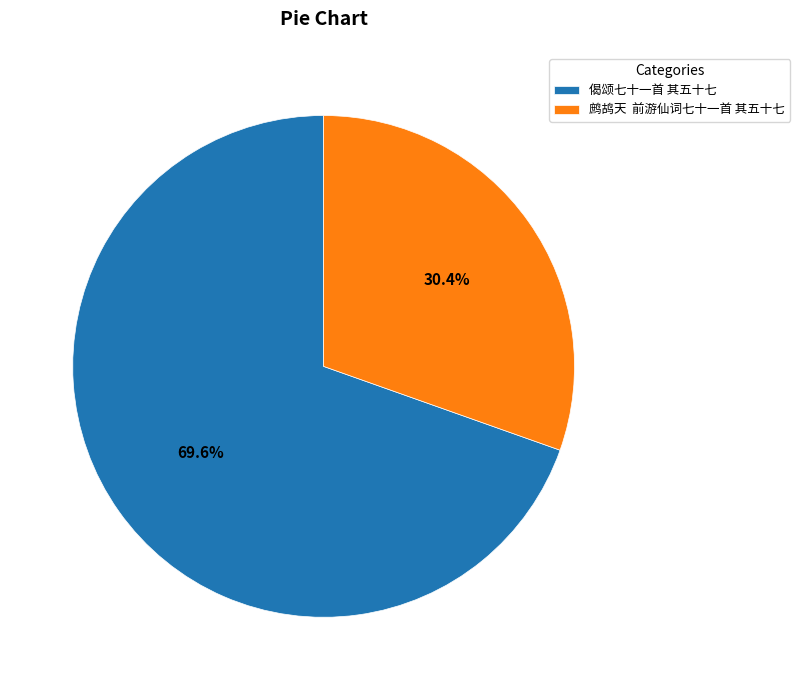

Count the number of slices in the pie.

2